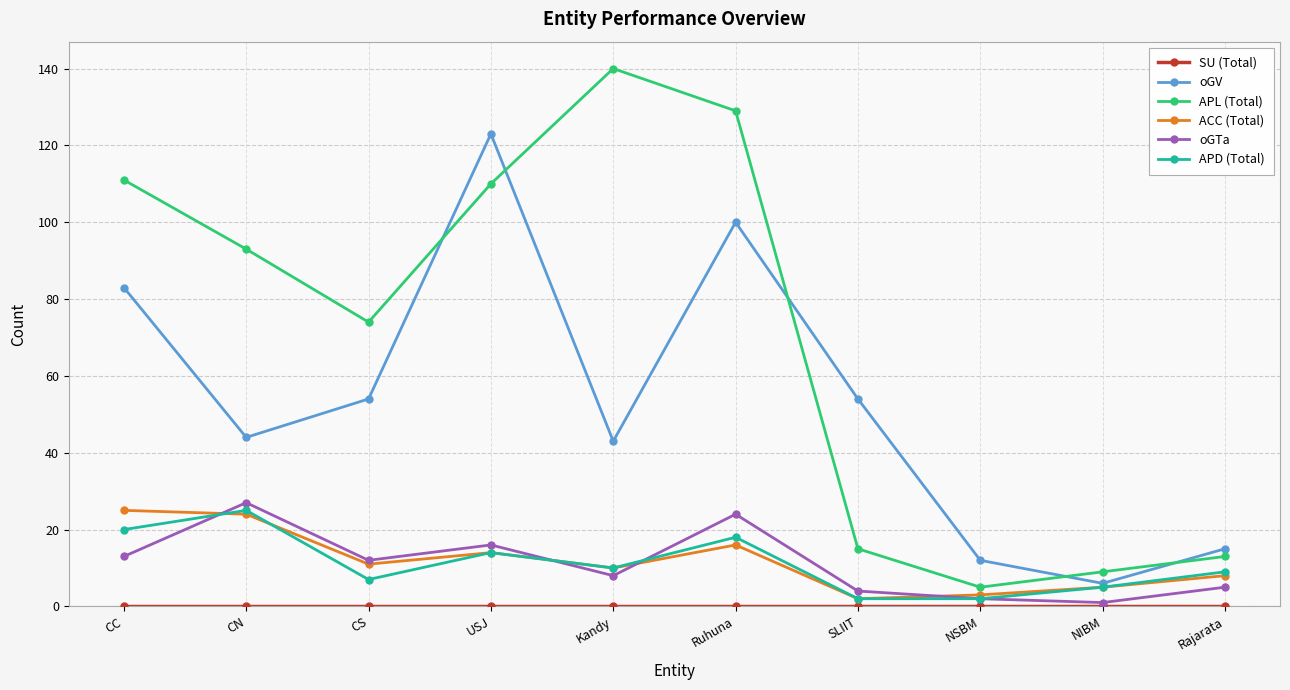

What is the total value across all series at NSBM?

24